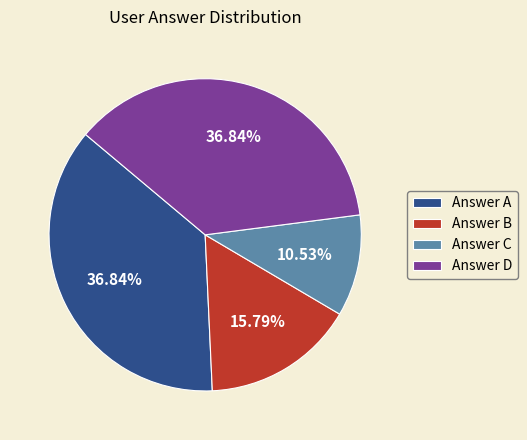

Does any single category account for the majority?

No